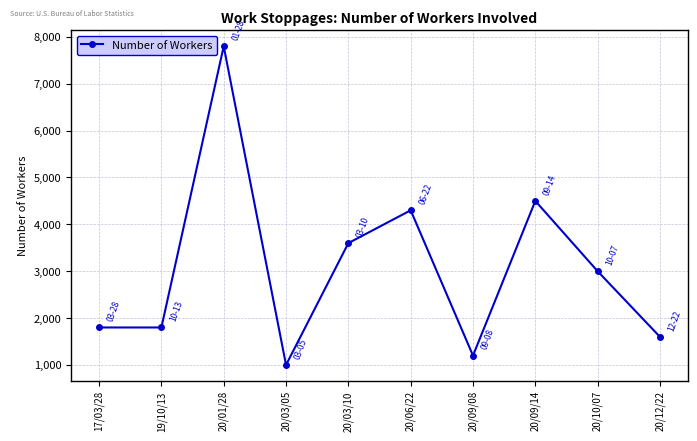

Does the chart have visible grid lines?

Yes